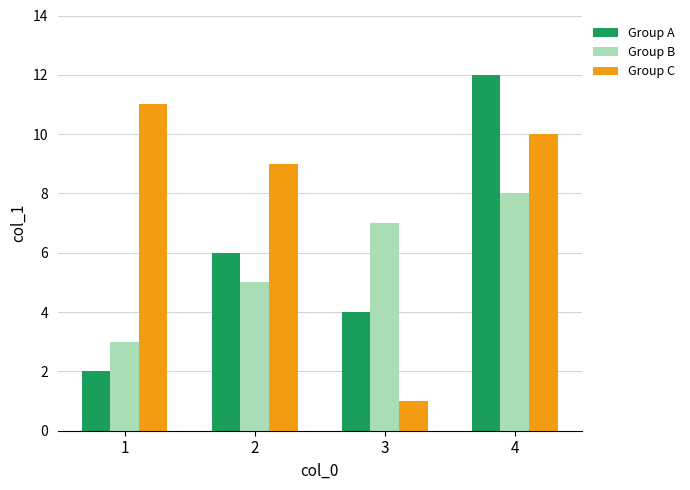

What is the approximate value of Group C at 3?

1